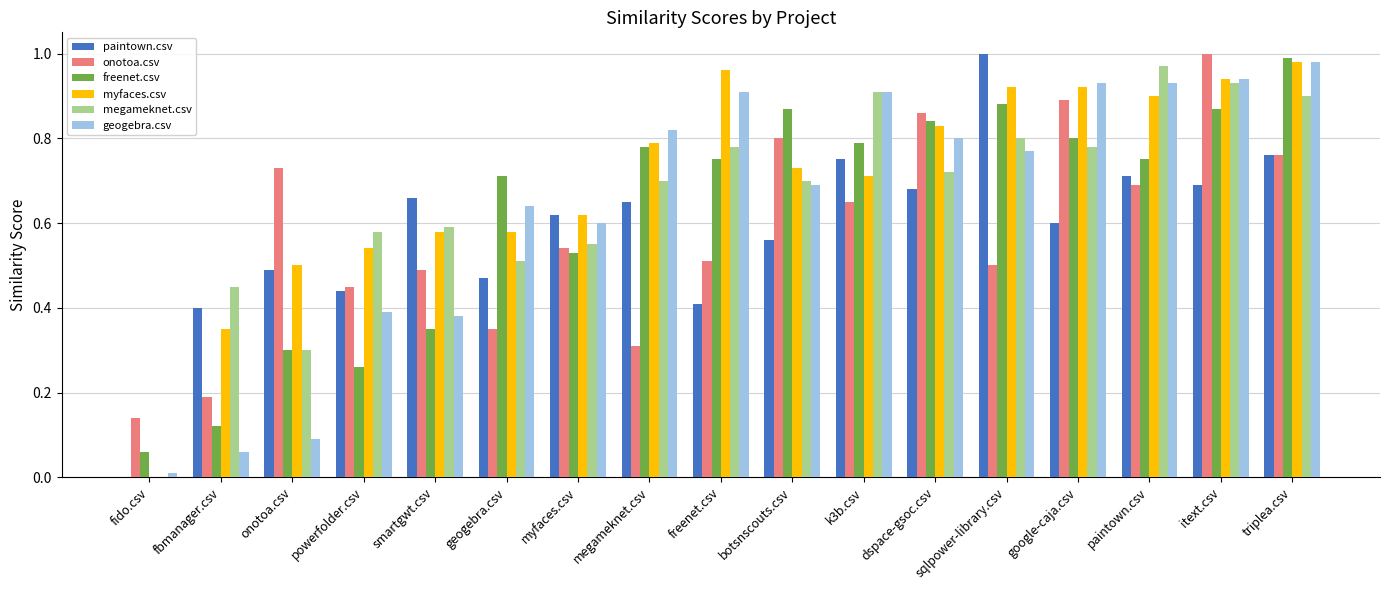

Between dspace-gsoc.csv and paintown.csv, which series saw the biggest shift?

megameknet.csv